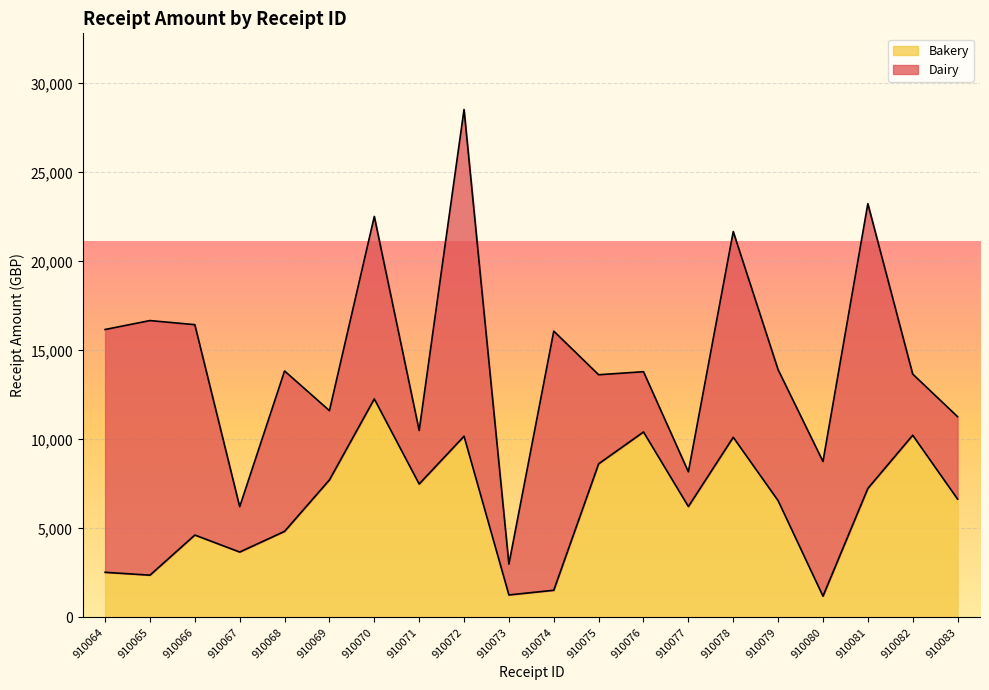

At which category does the data reach its first local valley?

910065